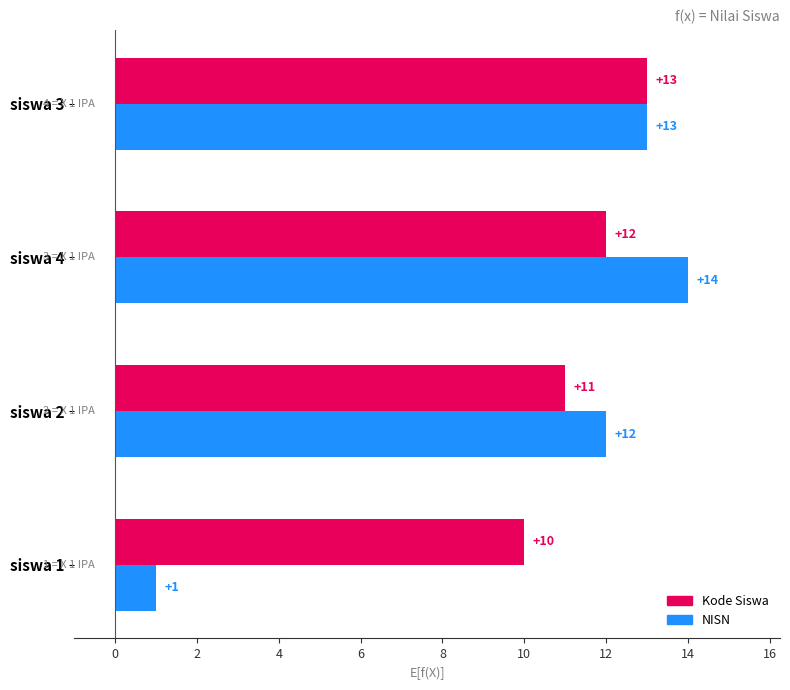

Which series has the widest spread of values?

NISN